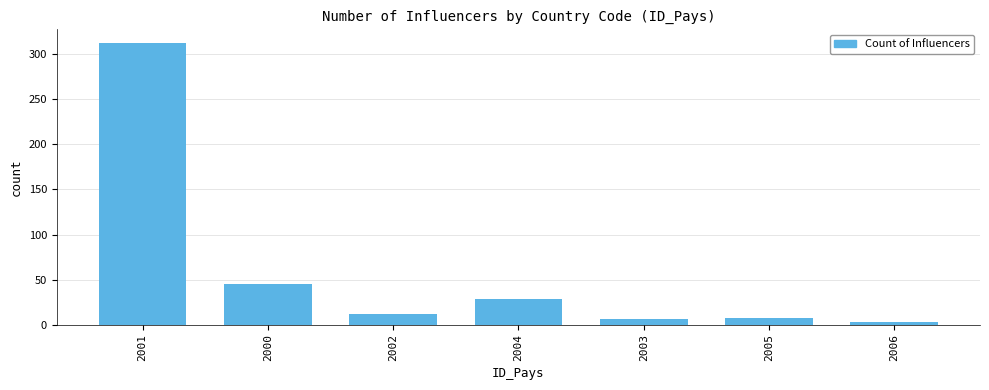

What is the minimum value shown in the chart?

3